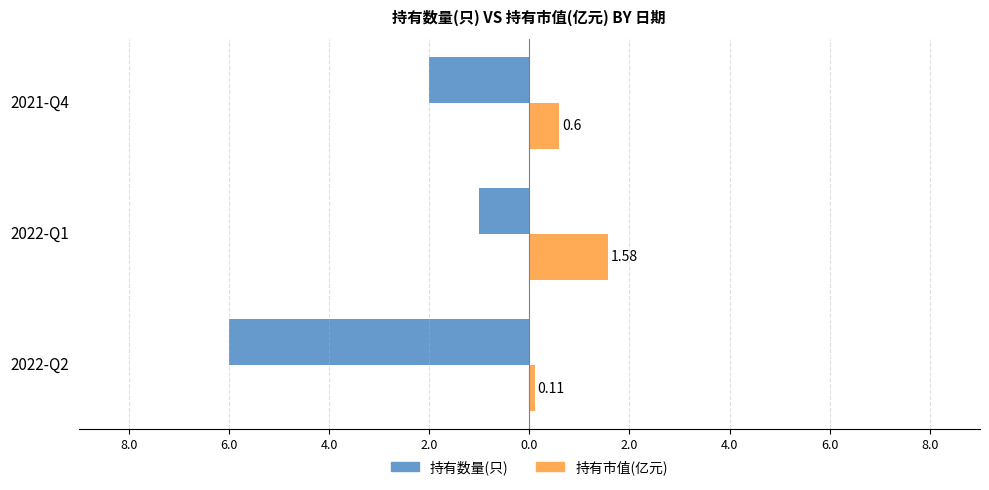

What are all the series names shown in the legend?

持有数量(只), 持有市值(亿元)